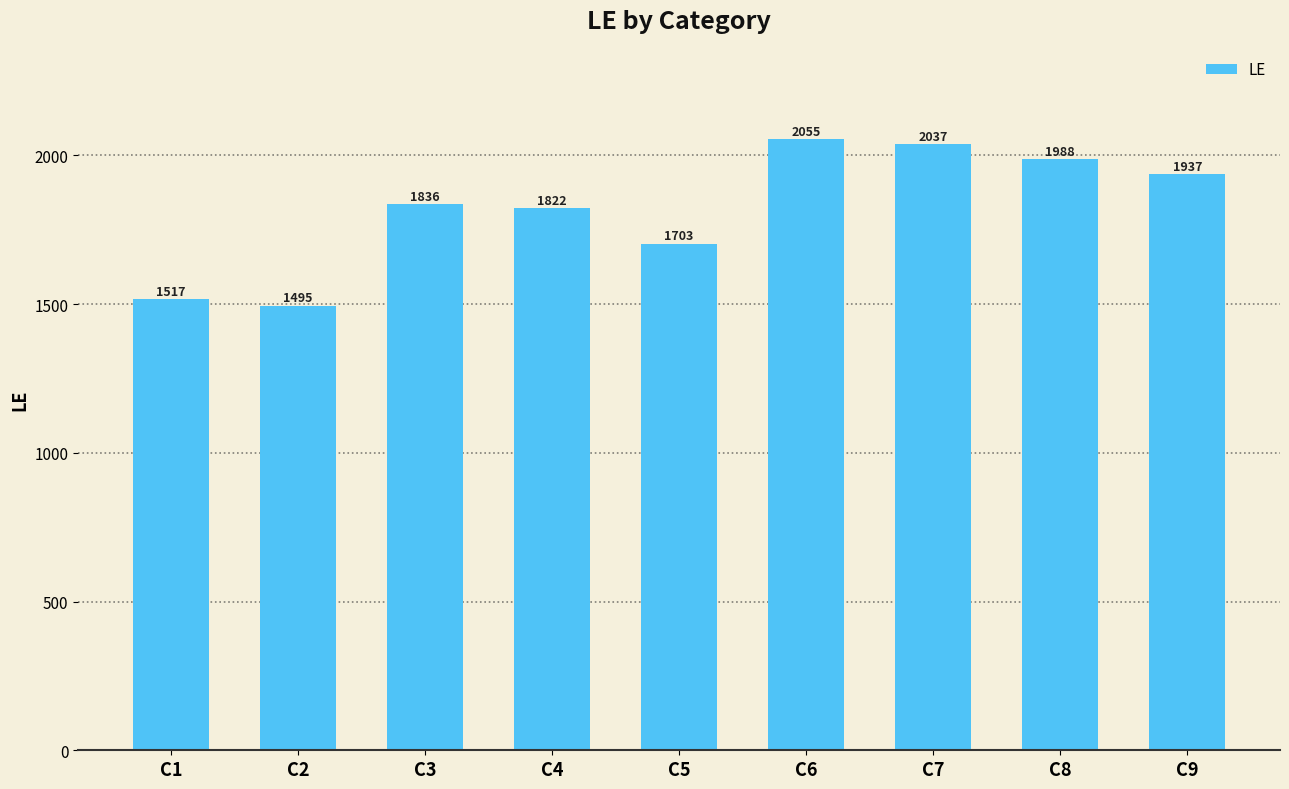

What value does the data have at C7, to the nearest 100?

2000